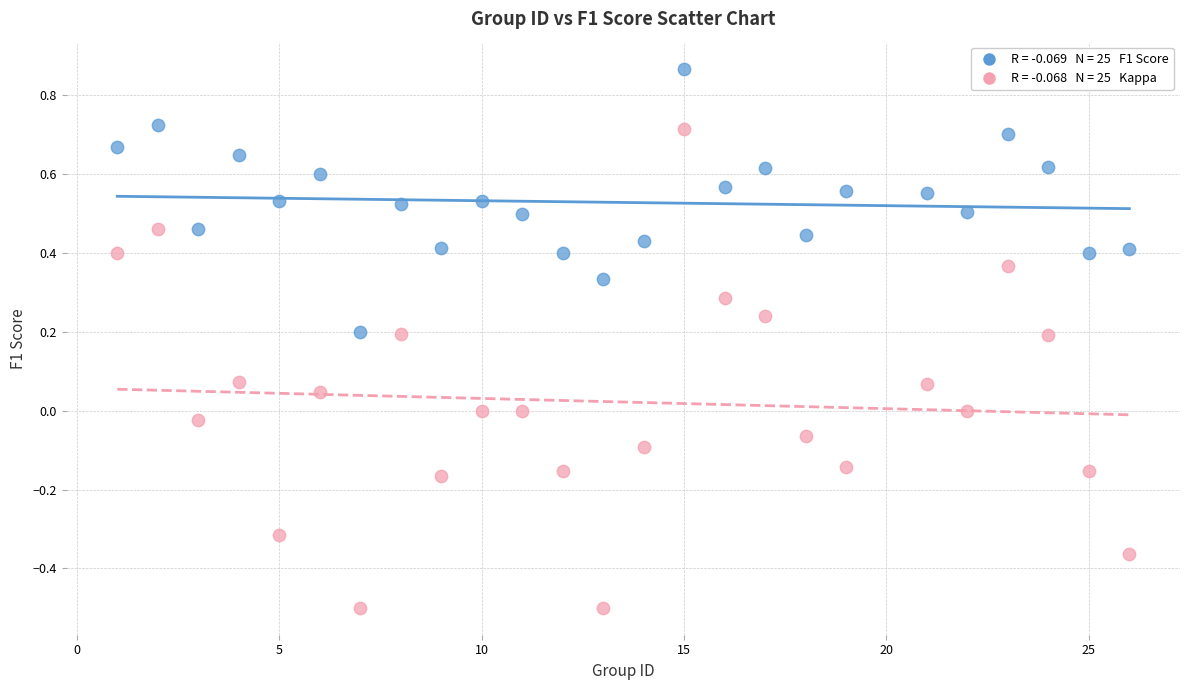

Across all data points, what is the range of X values (max minus min)?

25.0